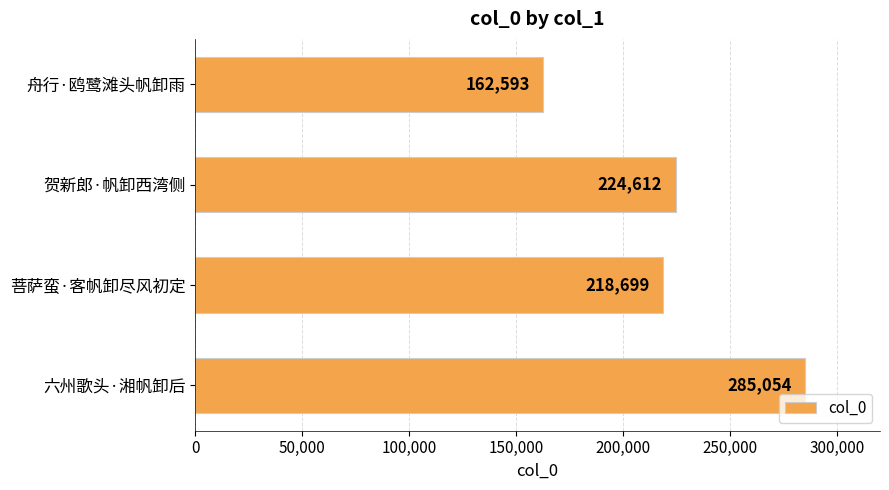

Reading top to bottom, extract all data points from this chart.

162593	224612	218699	285054